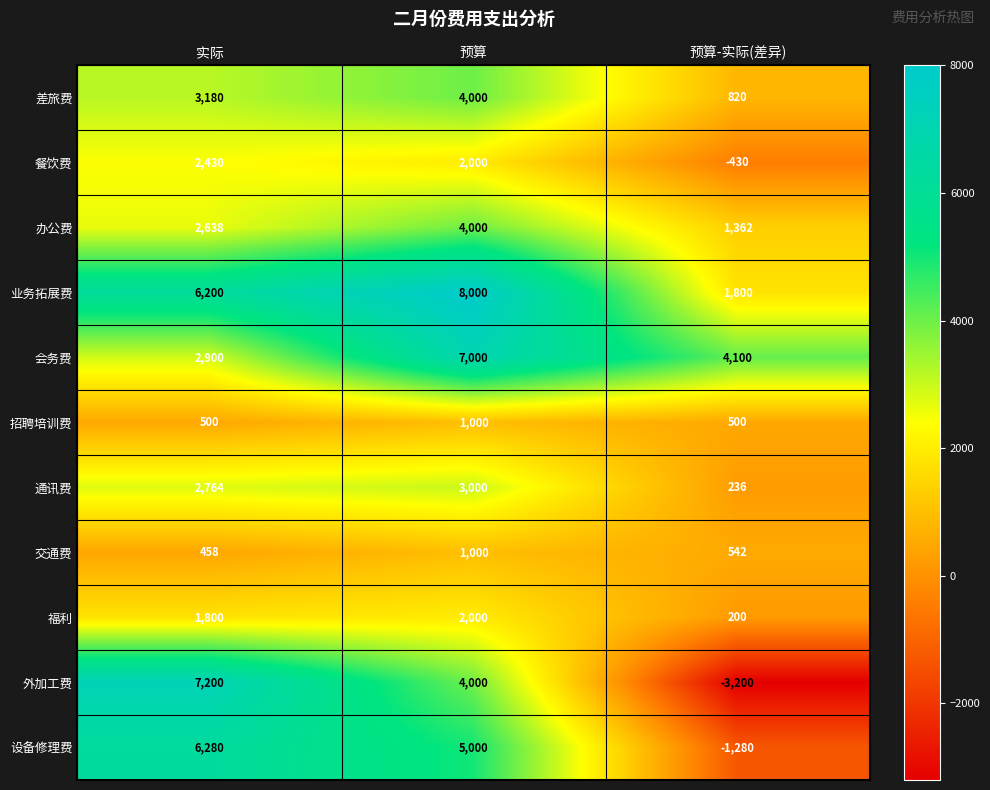

The 通讯费 series shows 396 at 预算-实际(差异). True or false?

False